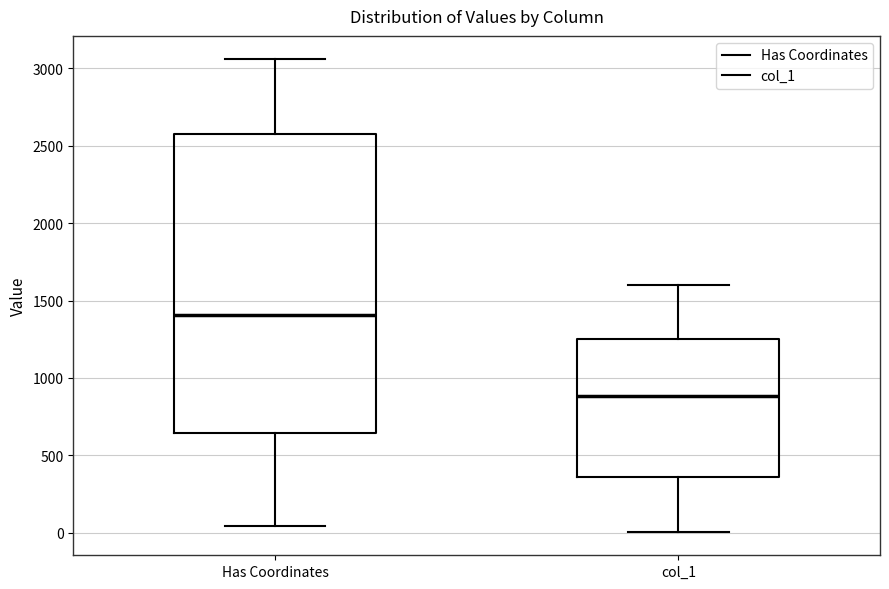

Reading left to right, read every box against the y-axis: the position of its median line, the range the box covers, and the ends of its whiskers. The values are not printed on the chart, so give them approximately, as read against the axis.

Has Coordinates: median 1400, box 650 to 2550, whiskers 50 to 3050
col_1: median 900, box 350 to 1250, whiskers 0 to 1600